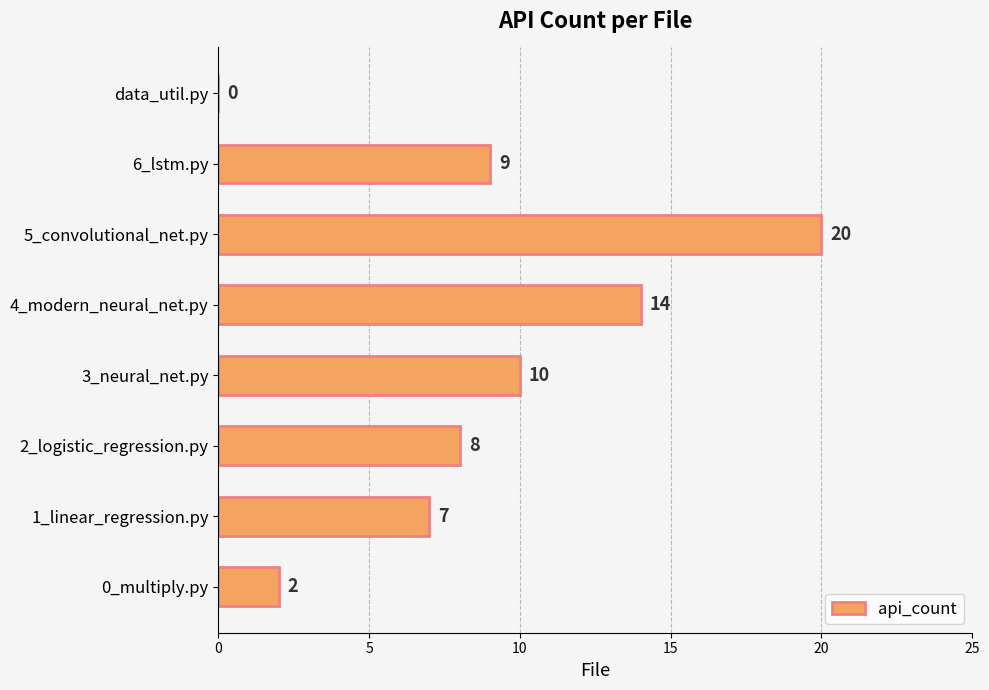

The chart shows a value of 22 at 4_modern_neural_net.py. True or false?

False